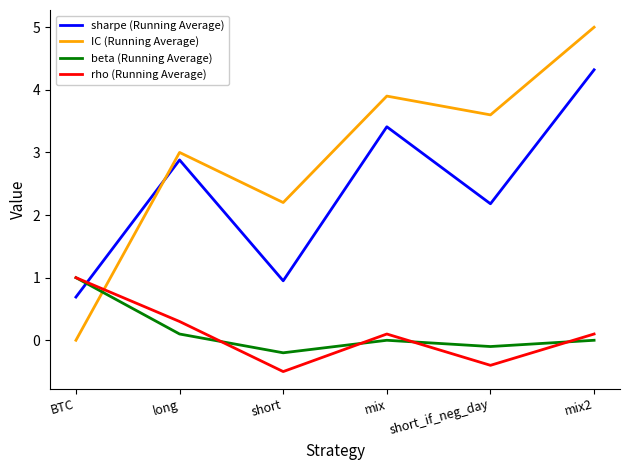

Which series ends up on top after the final intersection of rho (Running Average) and sharpe (Running Average)?

sharpe (Running Average)